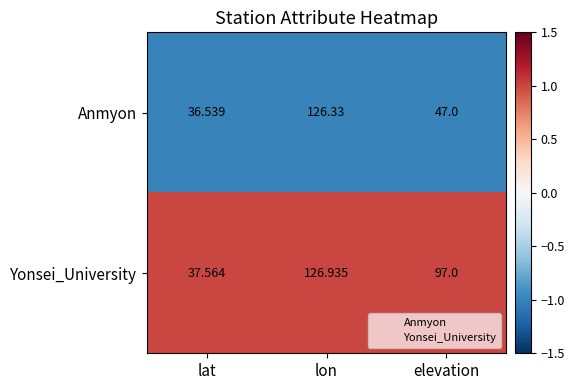

Which series has the largest total across all categories?

Yonsei_University